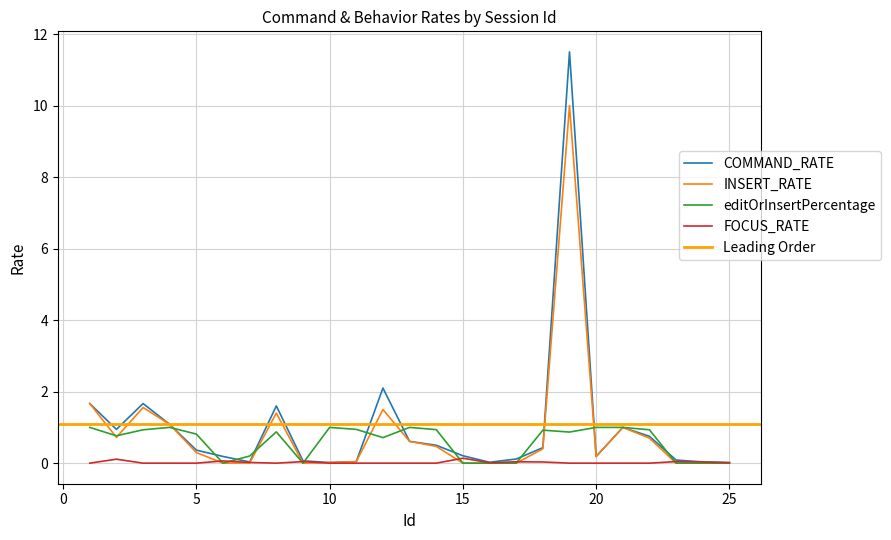

Rank the series at 4 from highest to lowest value.

COMMAND_RATE, INSERT_RATE, editOrInsertPercentage, FOCUS_RATE